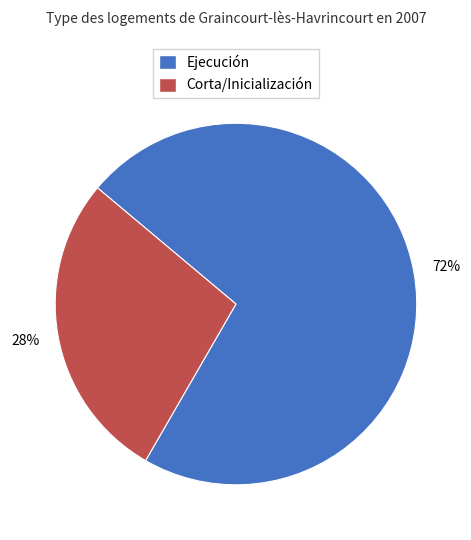

Which category has the smallest portion of the pie?

Corta/Inicialización